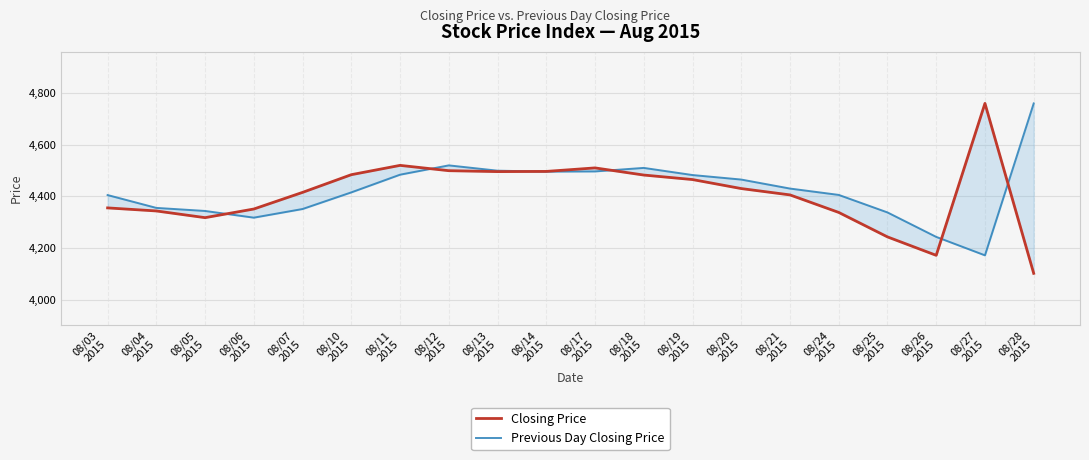

The value of Closing Price at 08/19
2015 is 4464.7. True or false?

True